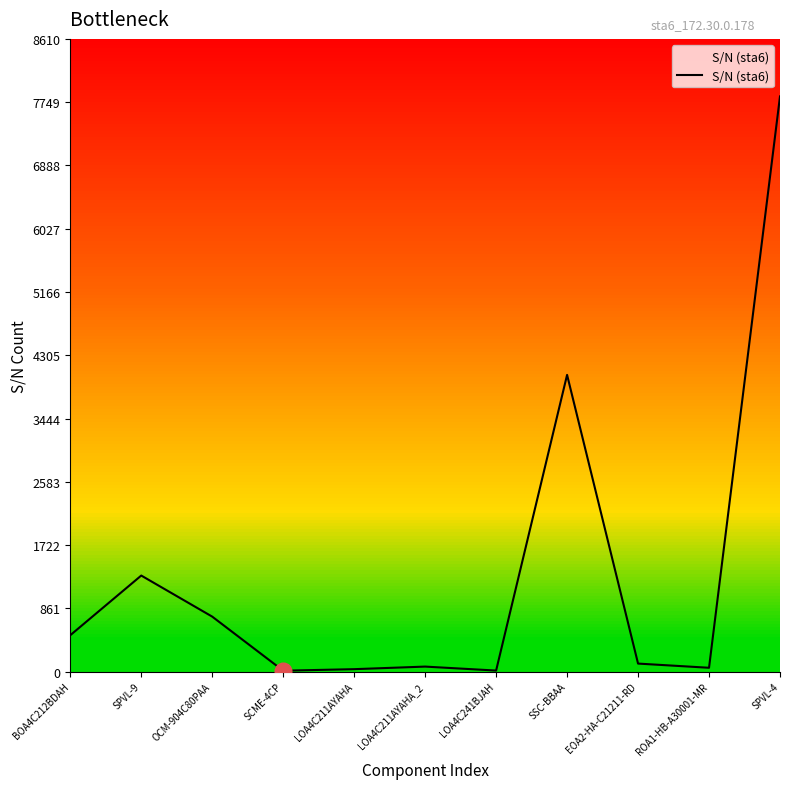

List the labels in order of value, smallest first.

SCME-4CP, LOA4C241BJAH, LOA4C211AYAHA, ROA1-HB-A30001-MR, LOA4C211AYAHA_2, EOA2-HA-C21211-RD, BOA4C212BDAH, OCM-904C80PAA, SPVL-9, SSC-BBAA, SPVL-4